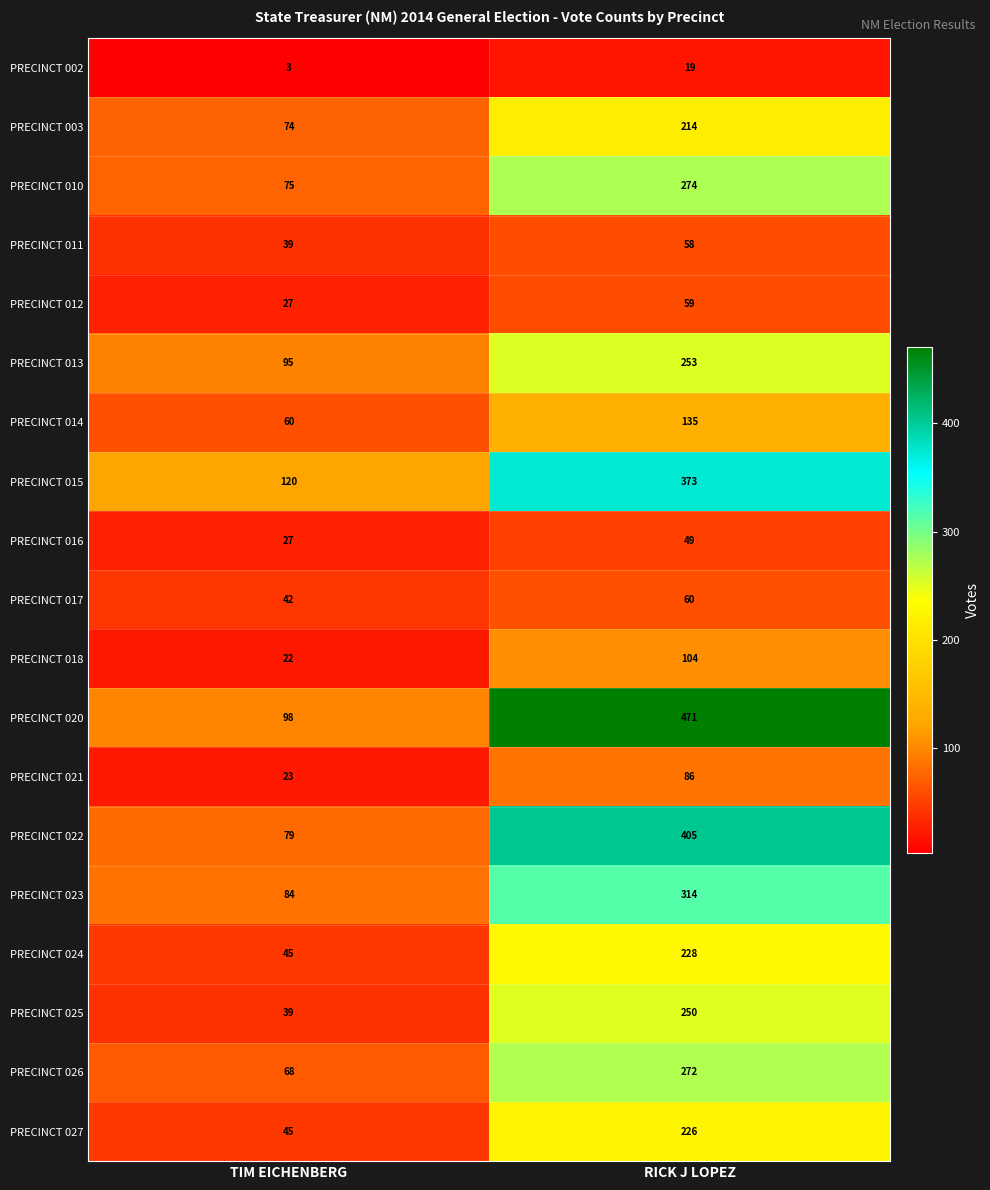

What value does the PRECINCT 013 series have at RICK J LOPEZ?

253